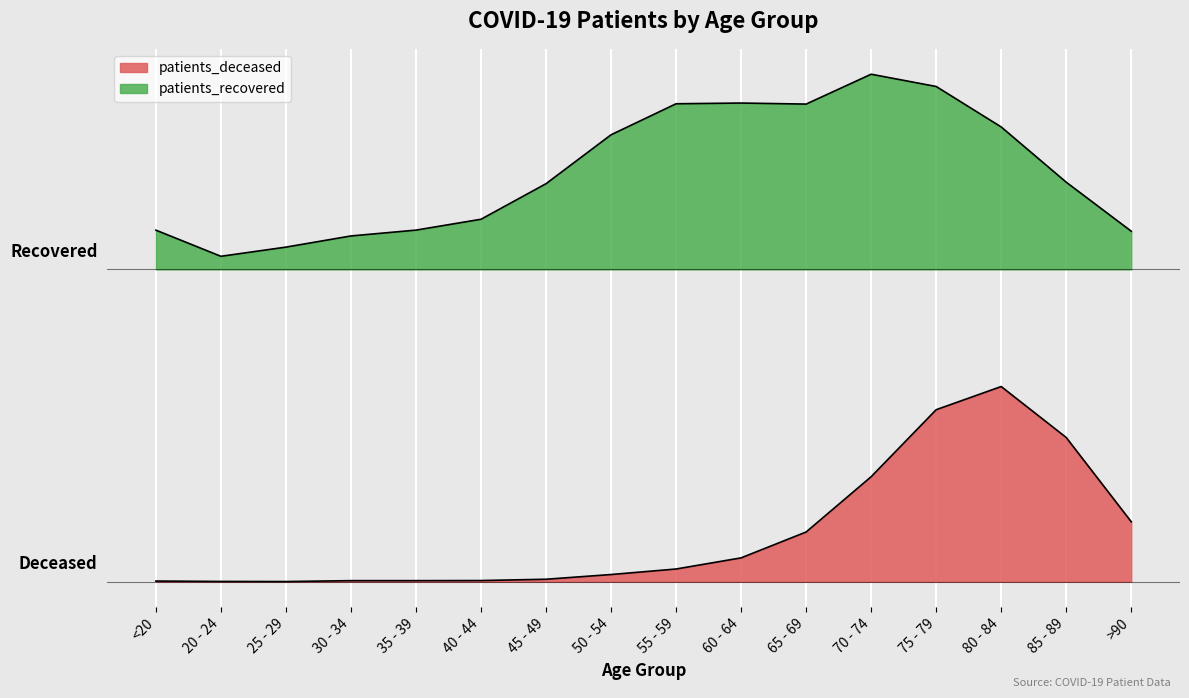

What is the label of the 4th point from the right?

75 - 79